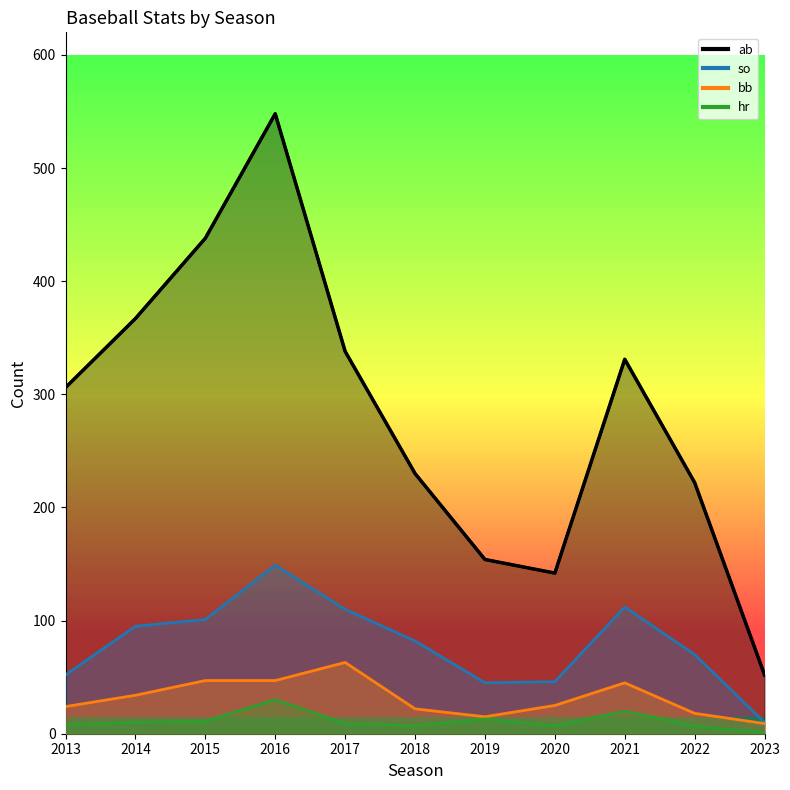

At which category is the sum across all series the highest?

2016